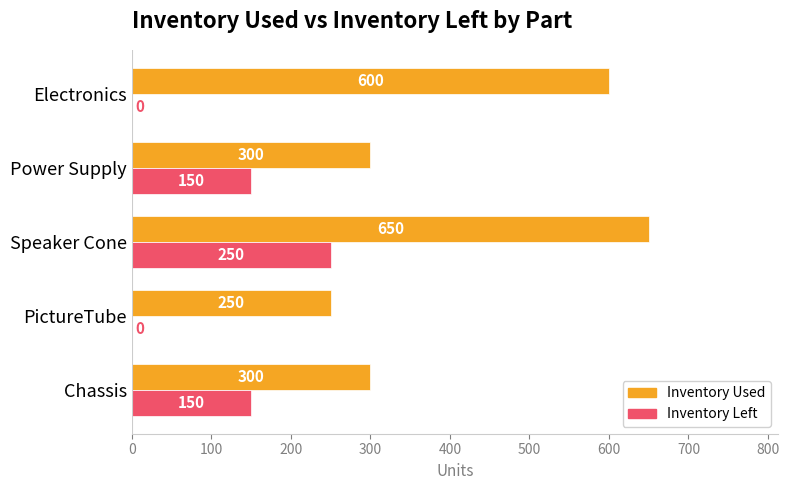

What is the sum of all Inventory Used values?

2100